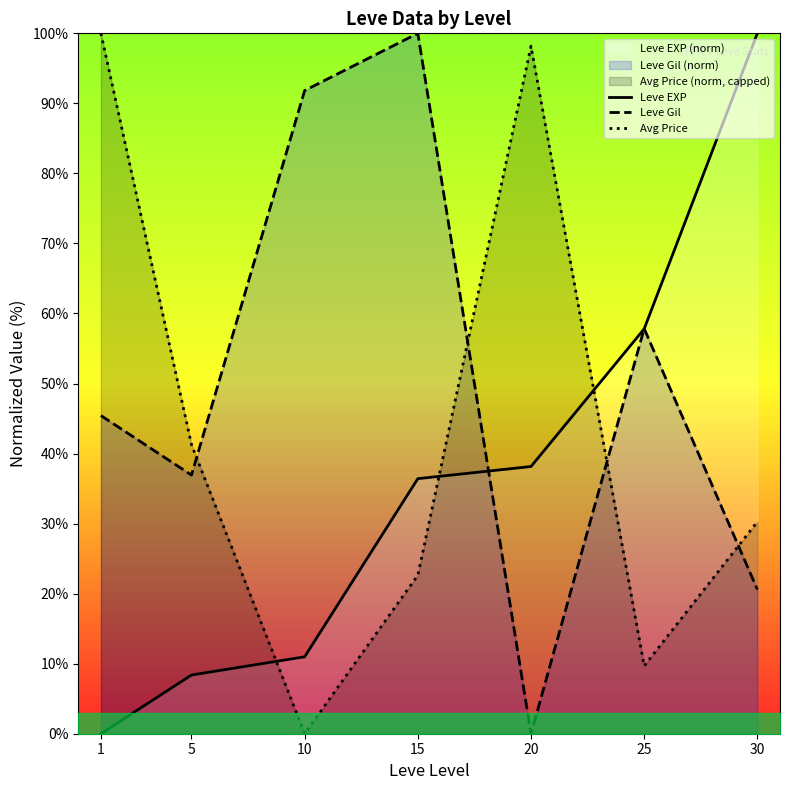

What is the sum of all Avg Price values?

302.0